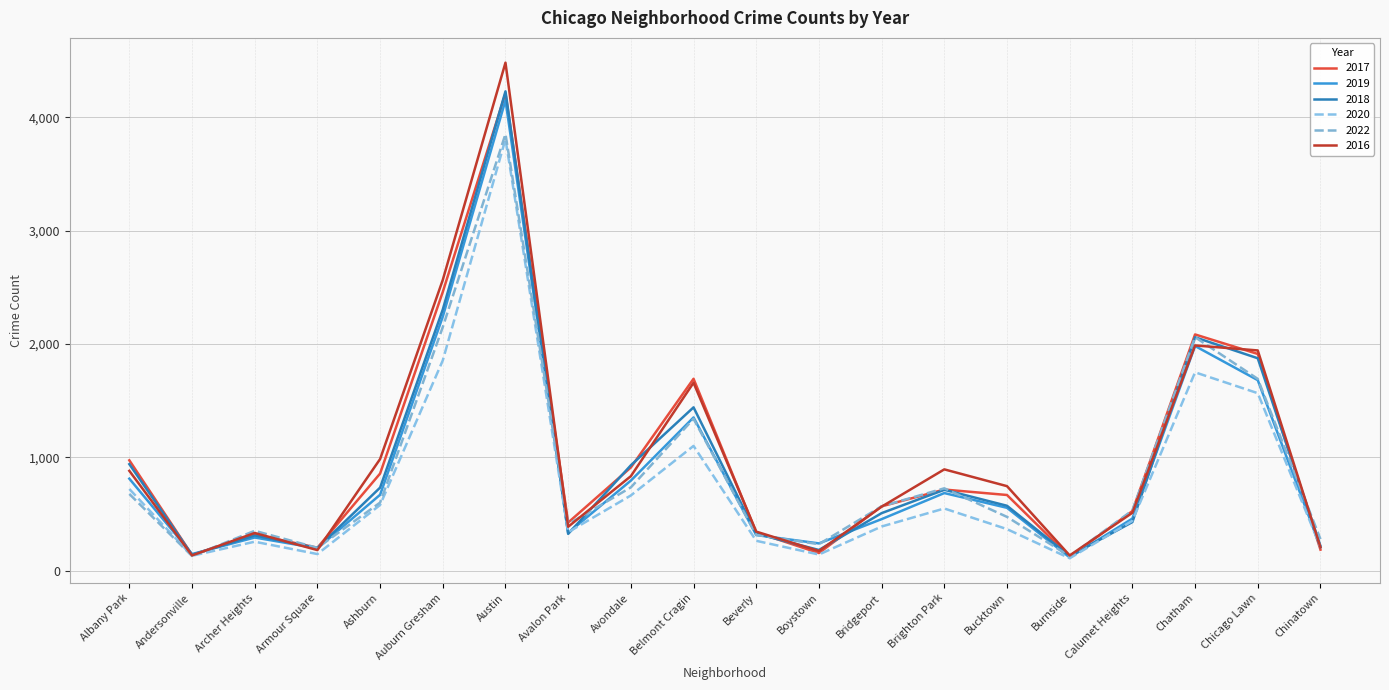

What is the label of the 1st point from the left?

Albany Park